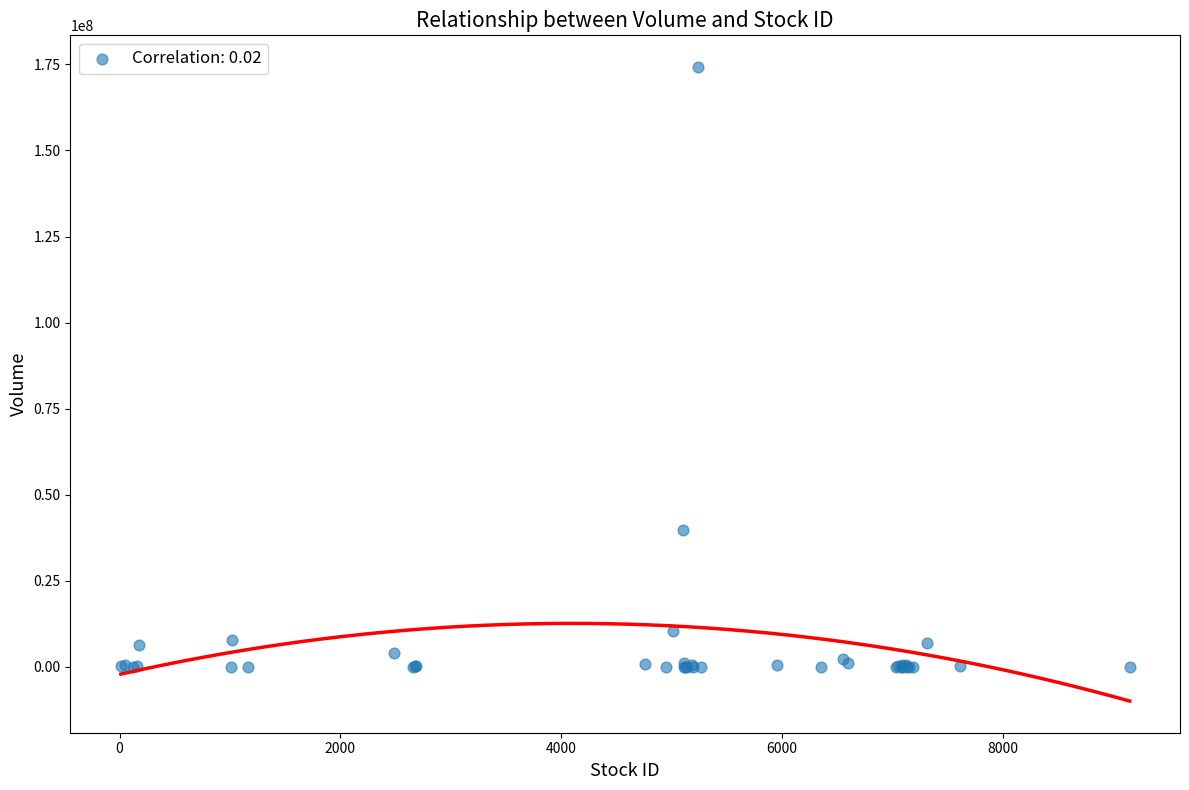

What Y value in the scatter plot is closest to 87119200?

39812700